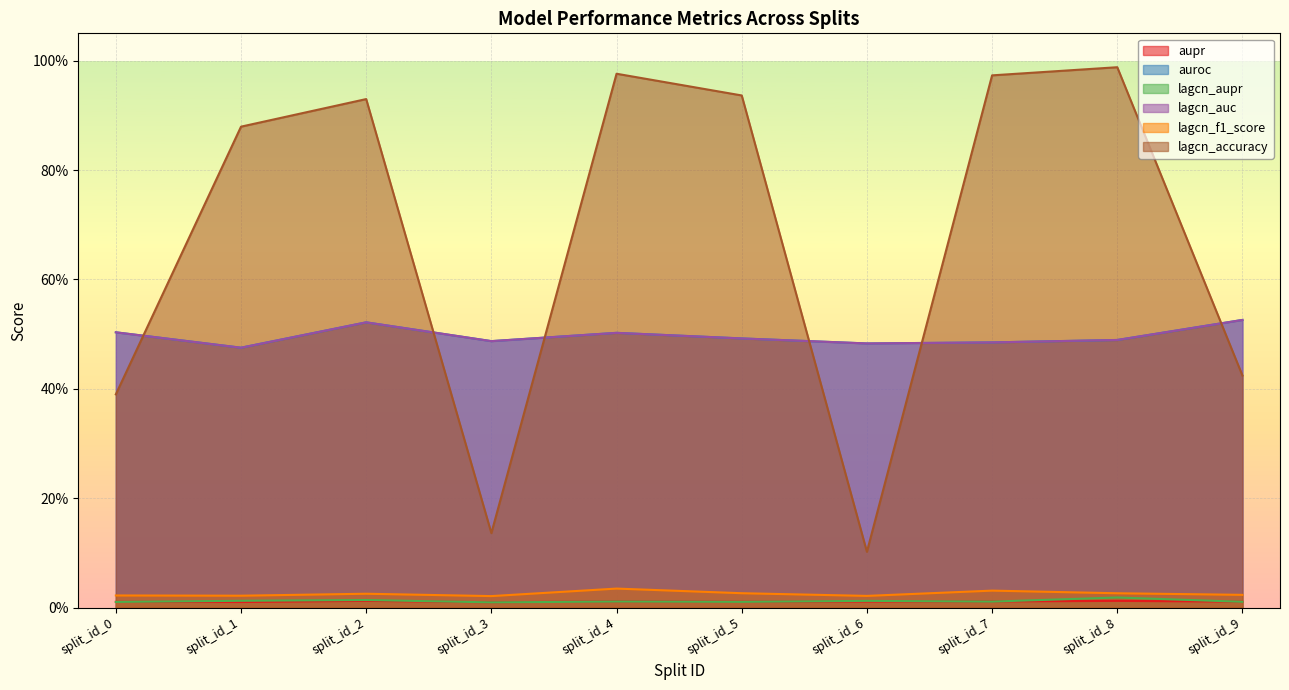

The value of lagcn_f1_score at split_id_8 is 0.0. True or false?

False